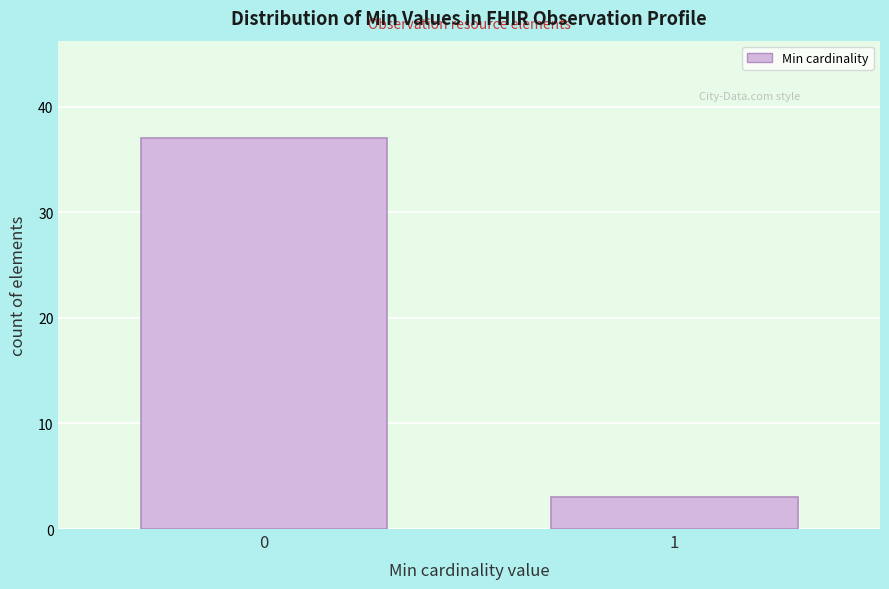

Reading left to right, what are all the values shown in this chart?

0=37	1=3